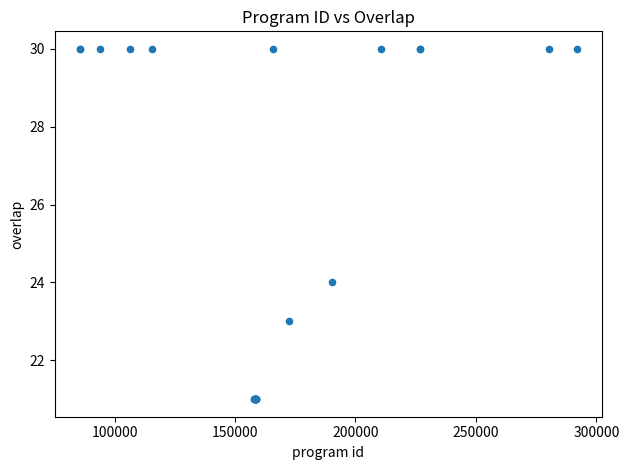

What Y value in the scatter plot is closest to 25?

24